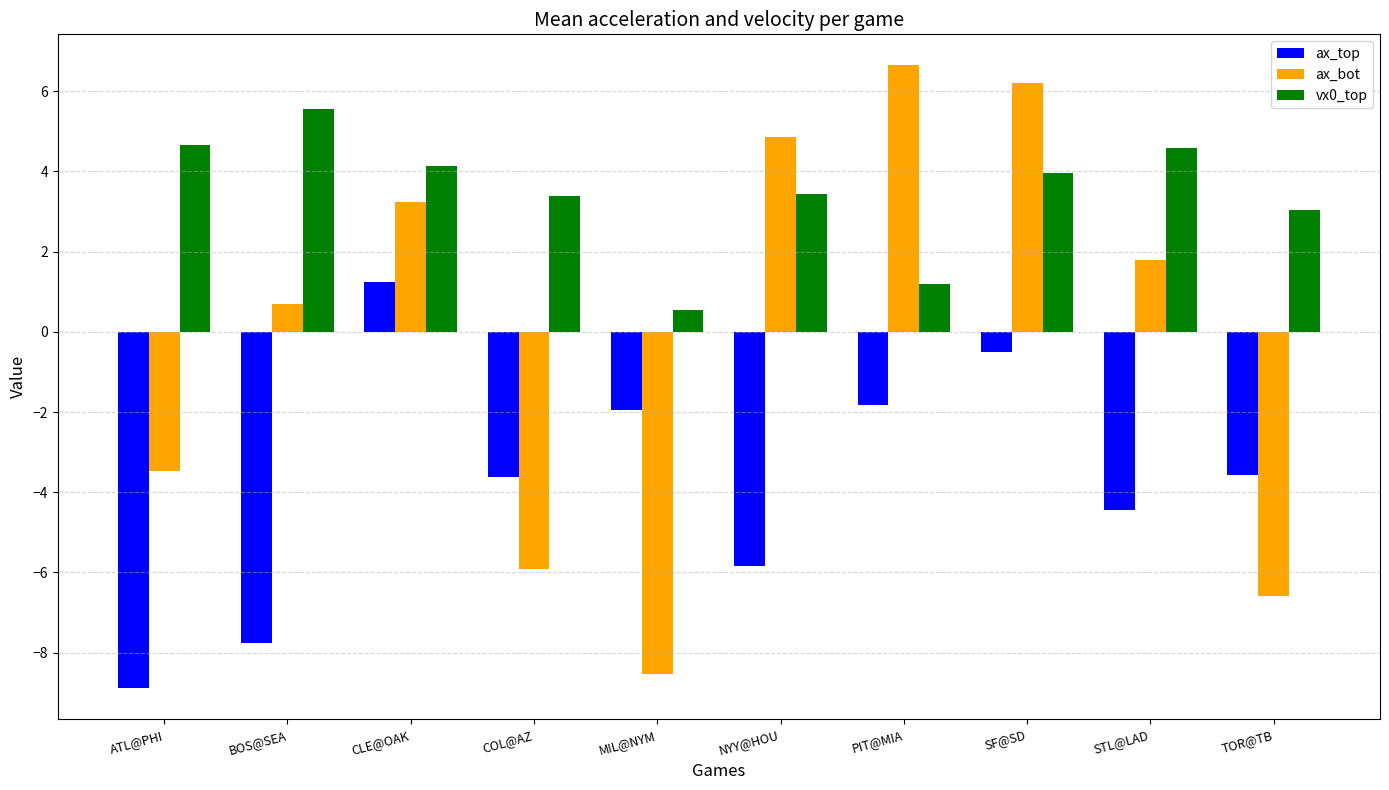

True or false: vx0_top has a value of 6.5 at STL@LAD.

False